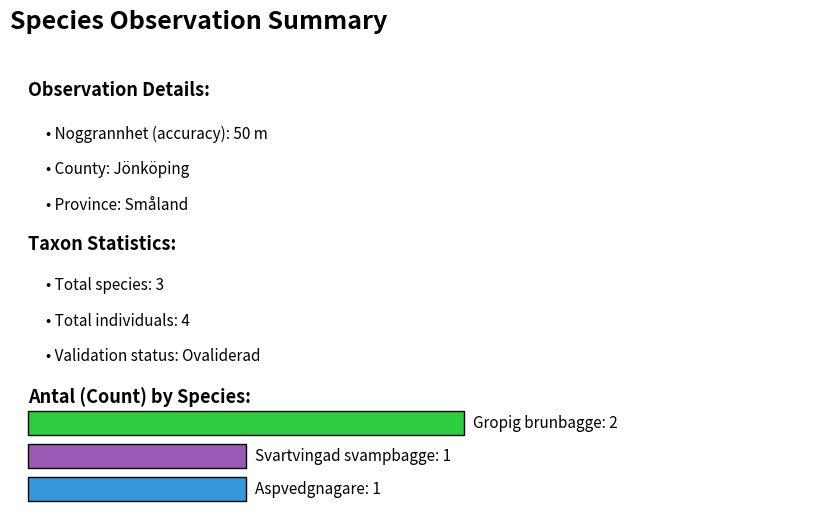

At which label is the value closest to 1?

Svartvingad svampbagge